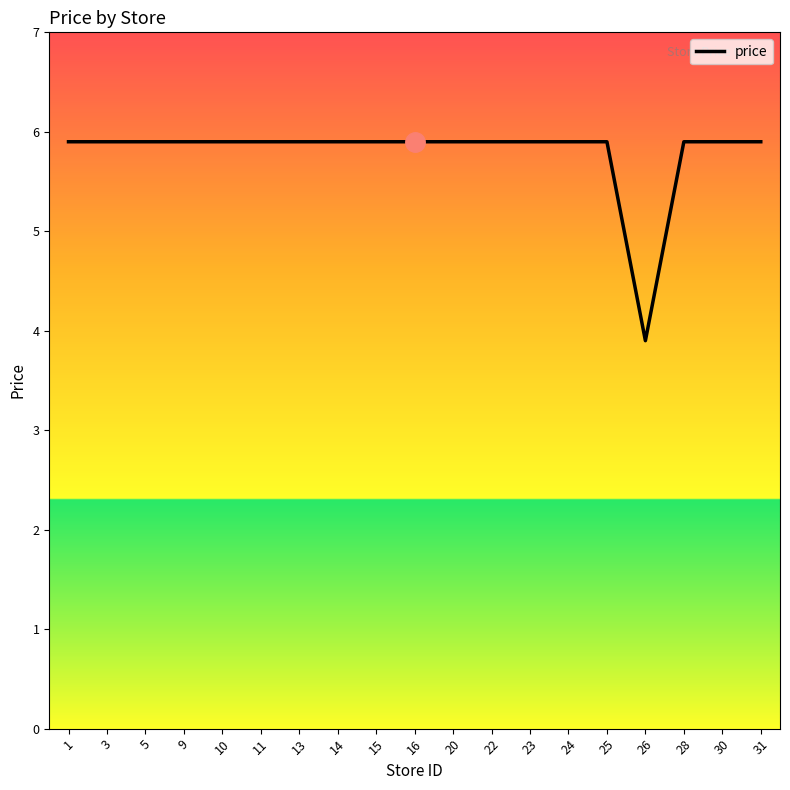

True or false: the data shows 1.6 at 3.

False